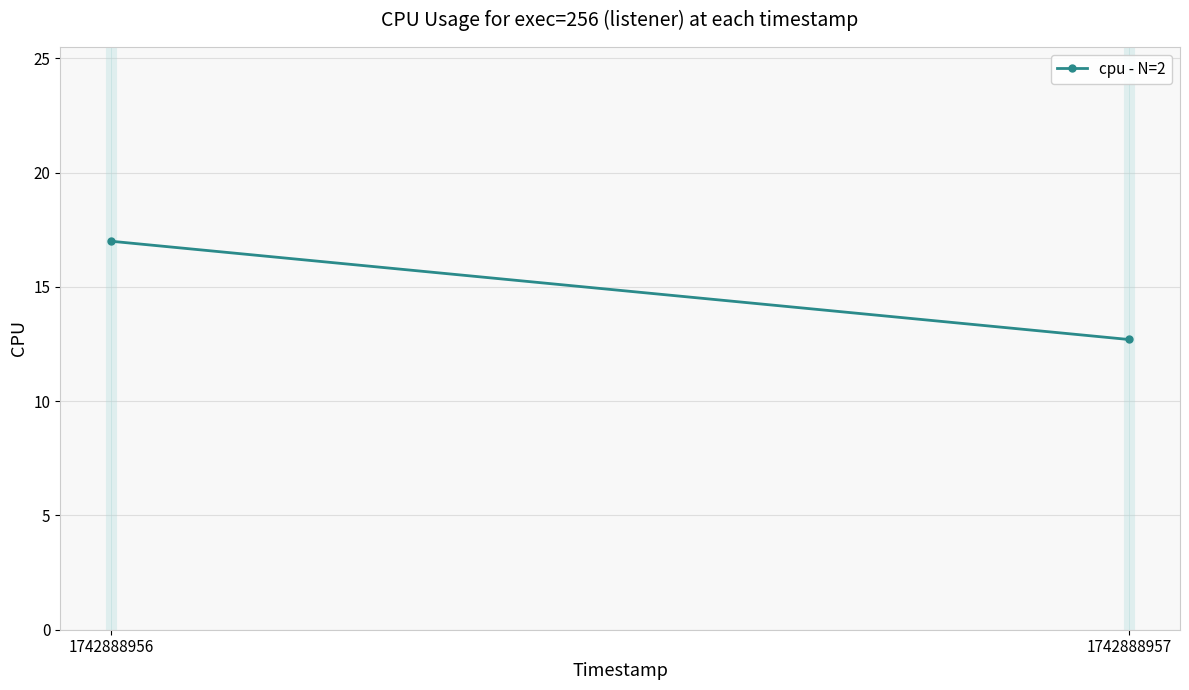

The value at 1742888957 is 12.7. True or false?

True